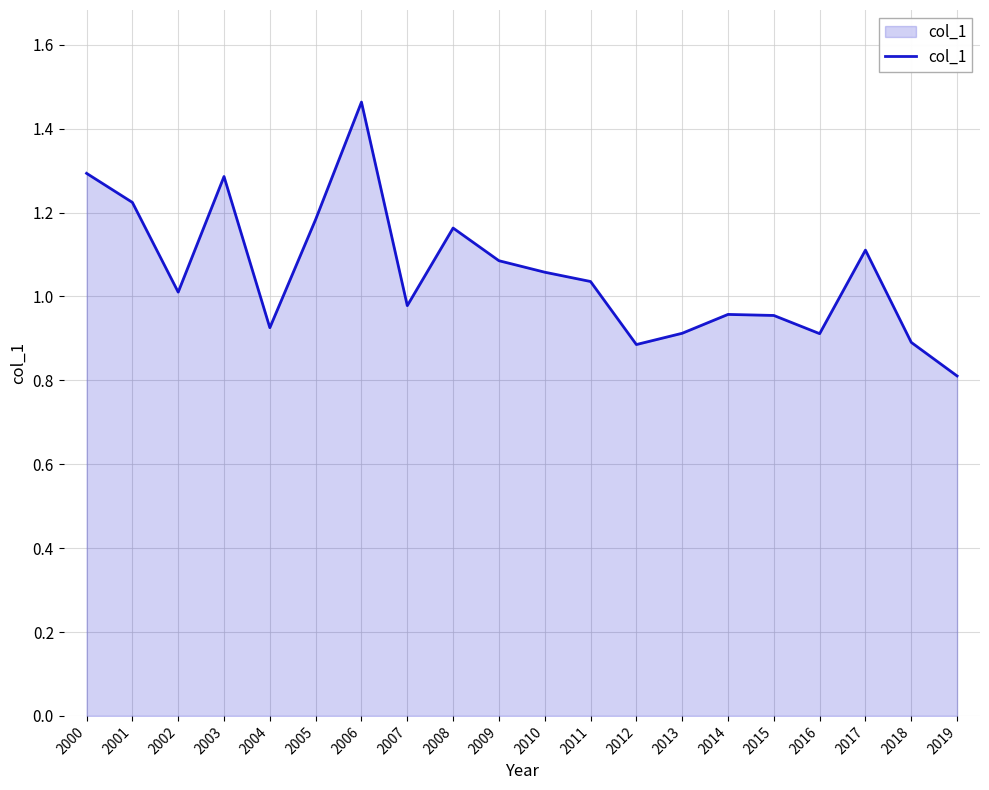

True or false: the data shows 1.9 at 2001.

False